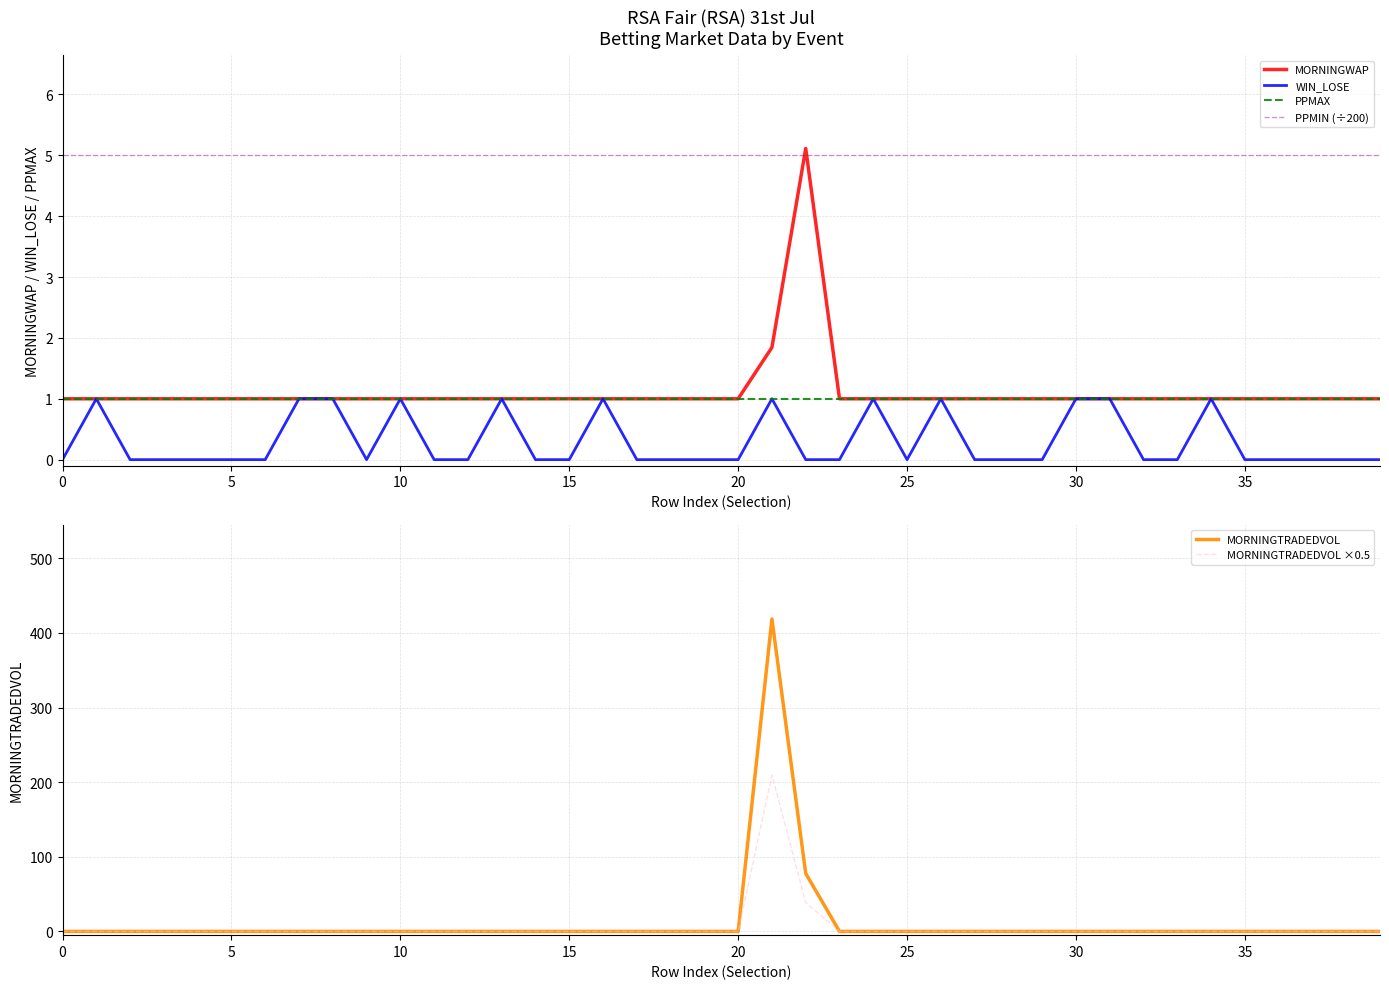

Does the chart have visible grid lines?

Yes